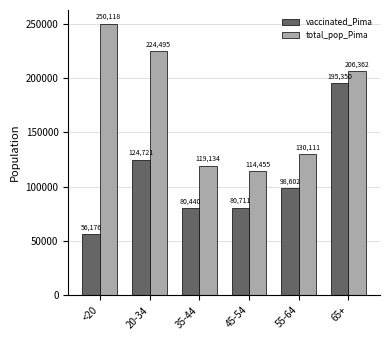

True or false: total_pop_Pima has a value of 381134 at <20.

False